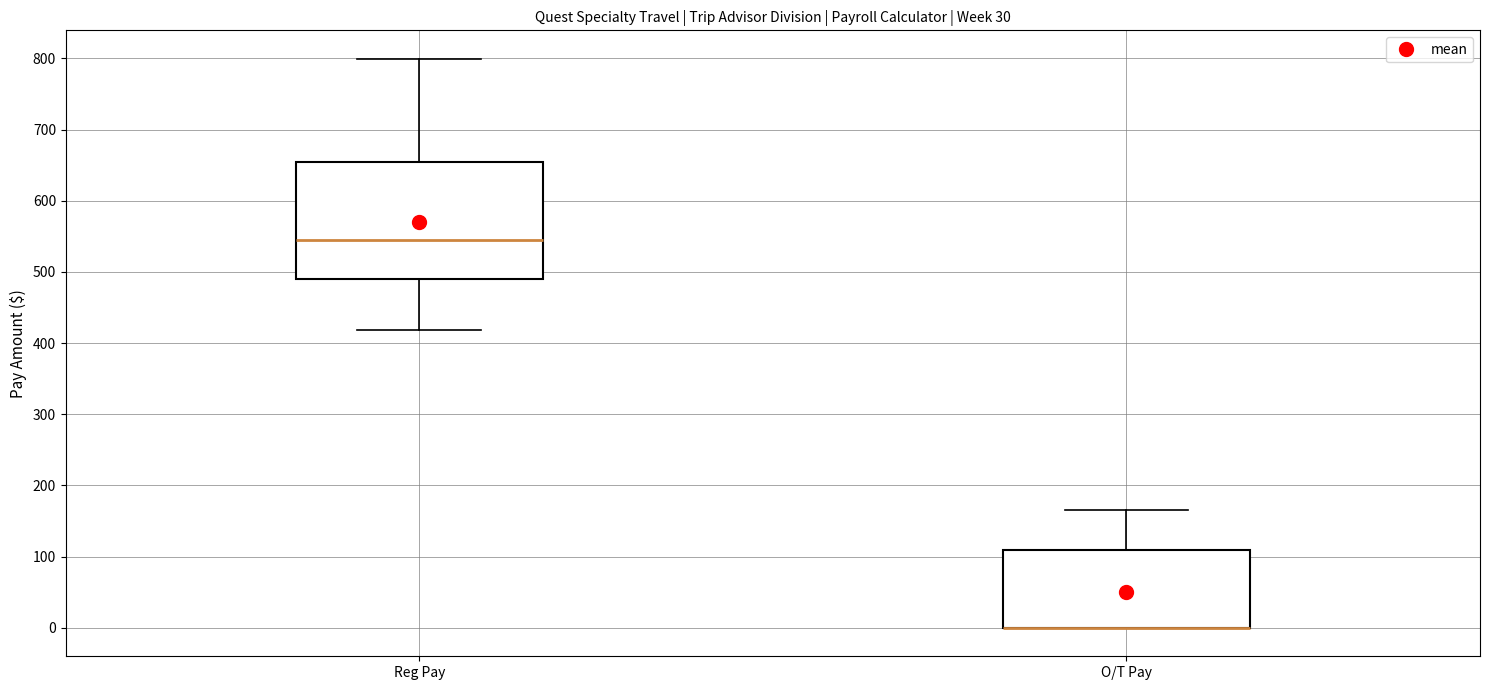

Reading left to right, read every box against the y-axis: the position of its median line, the range the box covers, and the ends of its whiskers. The values are not printed on the chart, so give them approximately, as read against the axis.

Reg Pay: median 550, box 490 to 660, whiskers 420 to 800
O/T Pay: median 0 (drawn on the box's lower edge), box 0 to 110, whiskers 0 to 170